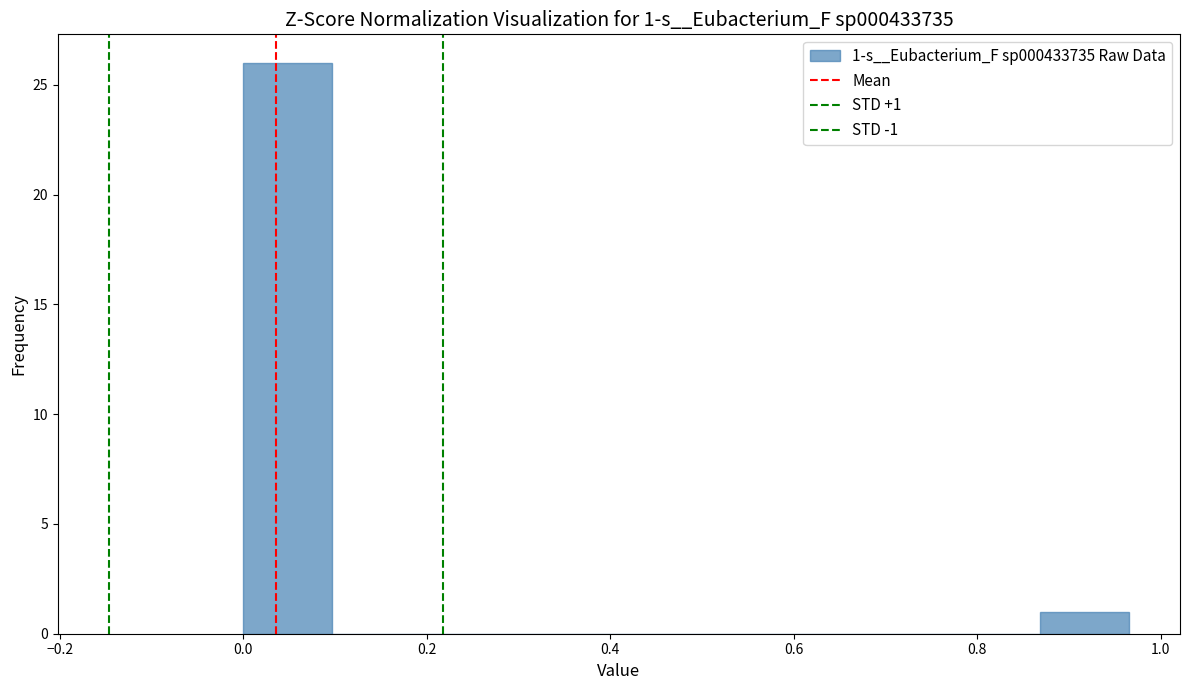

Over which range of the x-axis is the bar tallest?

0.00 to 0.10